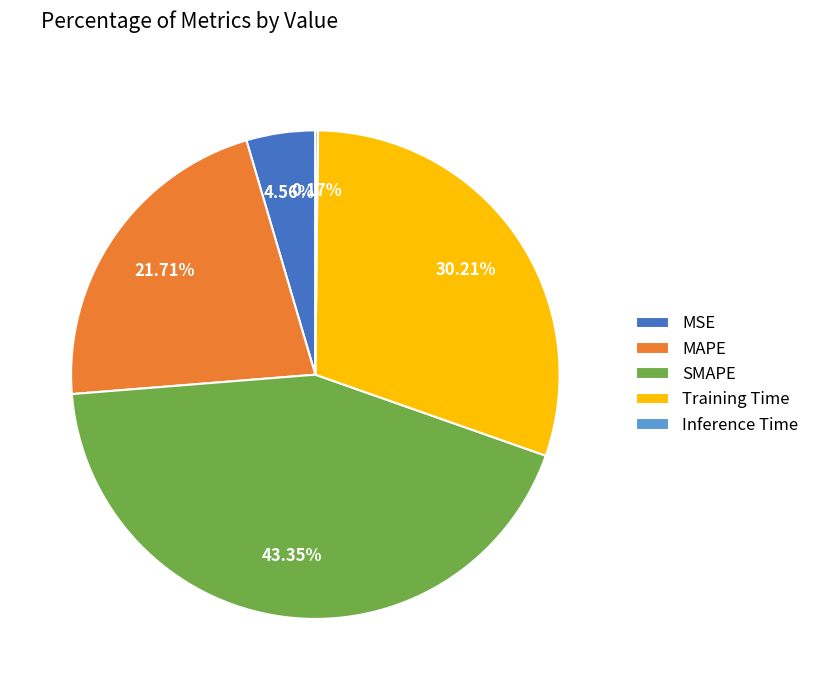

Is there any slice that represents more than half of the pie?

No